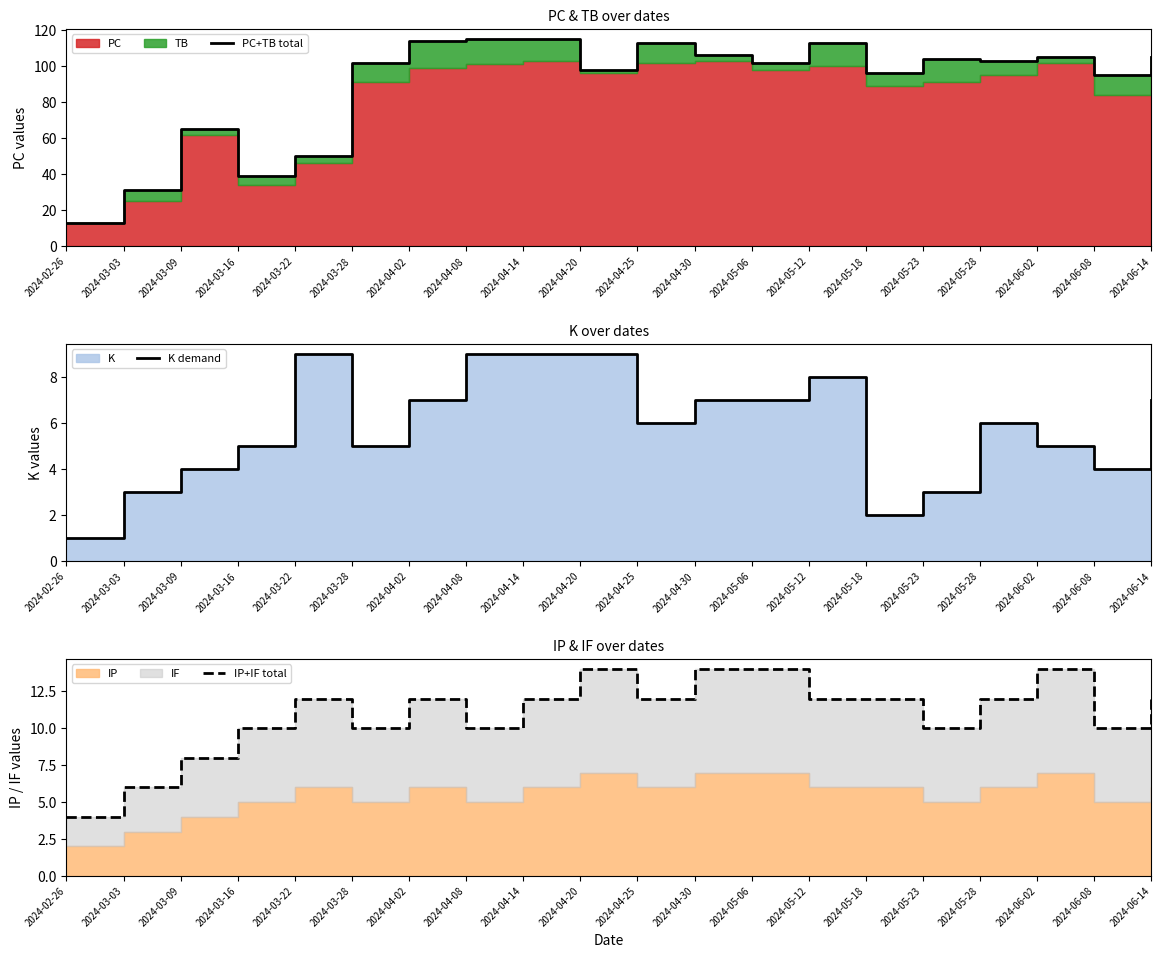

Reading right to left, transcribe all the data shown in this chart.

PC+TB total: 105	95	105	103	104	96	113	102	106	113	98	115	115	114	102	50	39	65	31	13
K demand: 7	4	5	6	3	2	8	7	7	6	9	9	9	7	5	9	5	4	3	1
IP+IF total: 12	10	14	12	10	12	12	14	14	12	14	12	10	12	10	12	10	8	6	4